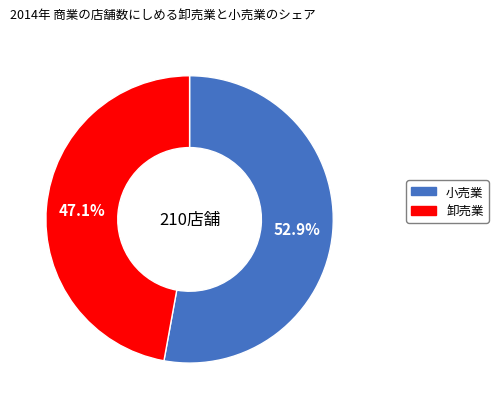

What is the majority slice?

小売業